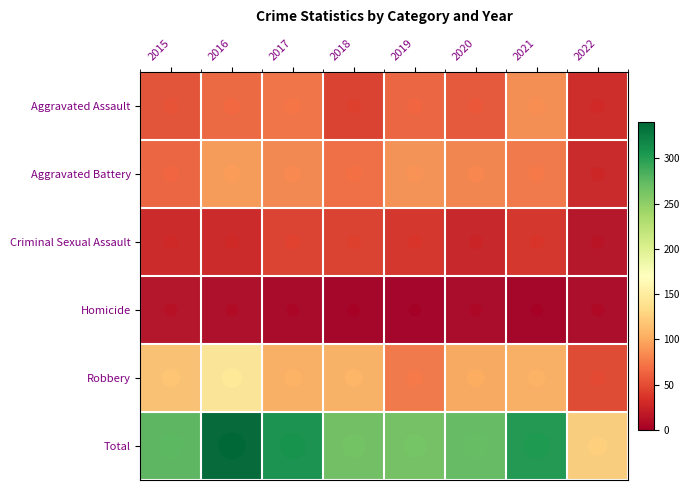

How many data points in Robbery are less than 105?

3